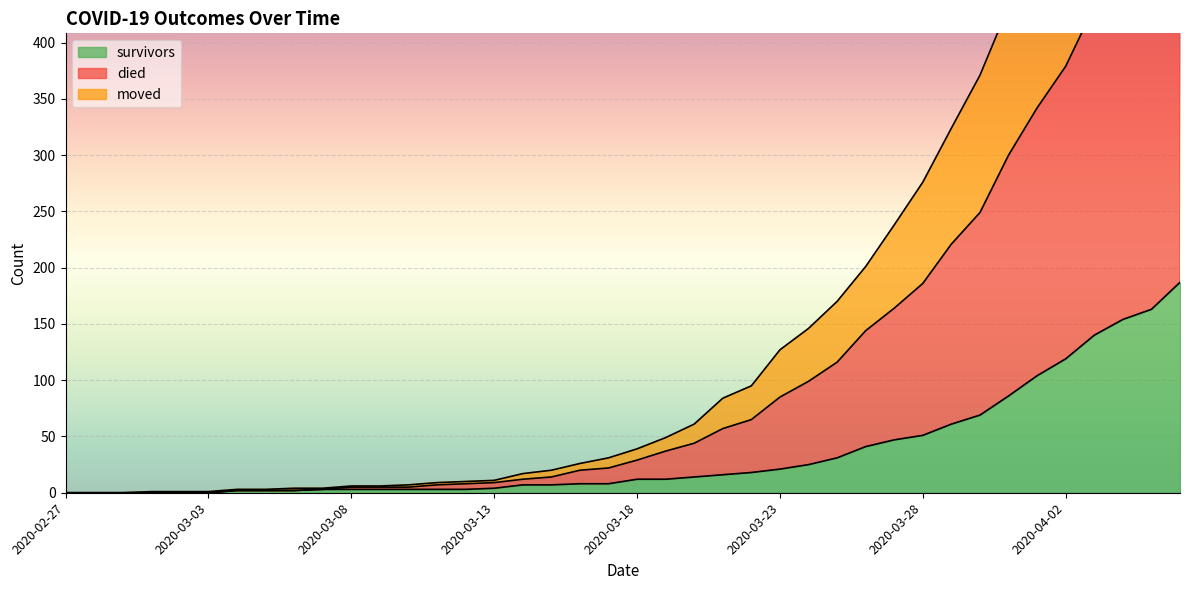

What position from the left is 2020-03-09?

12